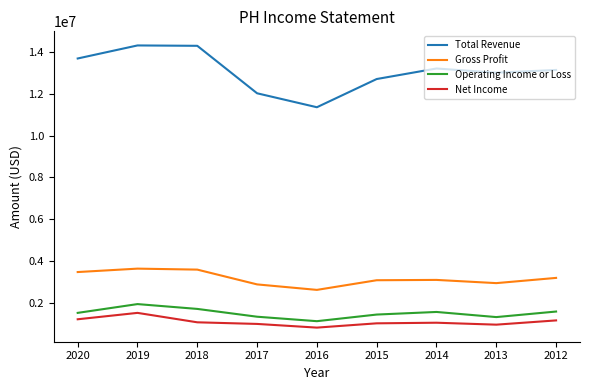

How many lines are shown in the chart?

4